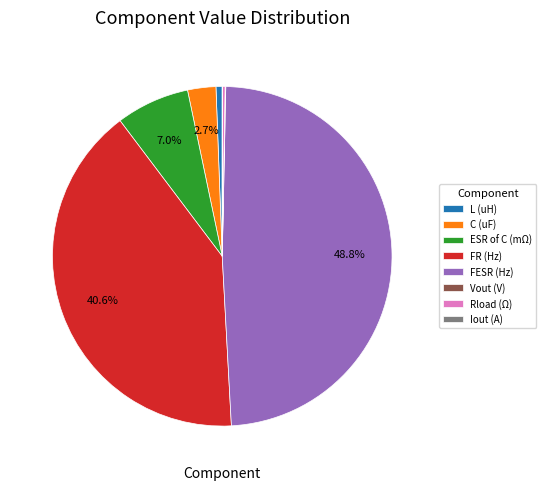

What percentage is NOT represented by FR (Hz)?

59.4%